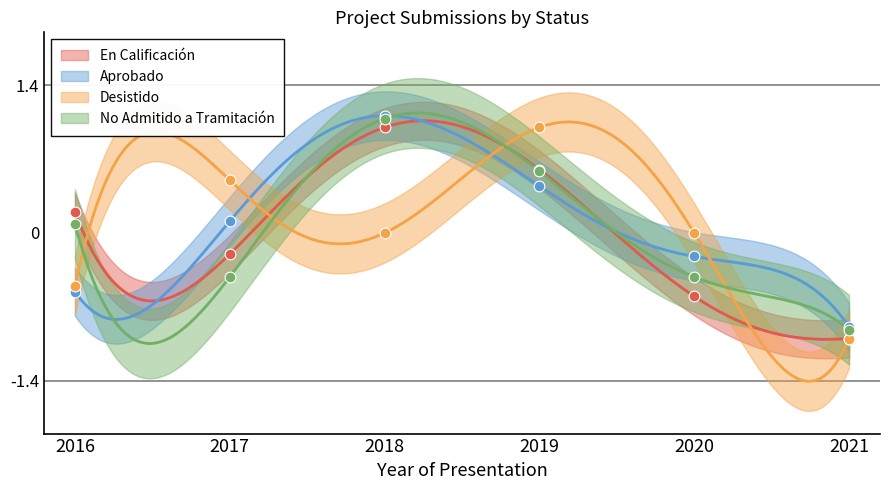

Which series has the largest Y range (max minus min)?

Aprobado